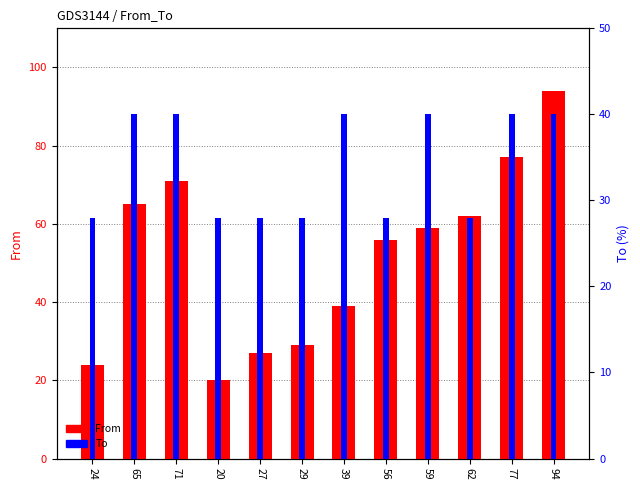

What are all the series names shown in the legend?

From, To